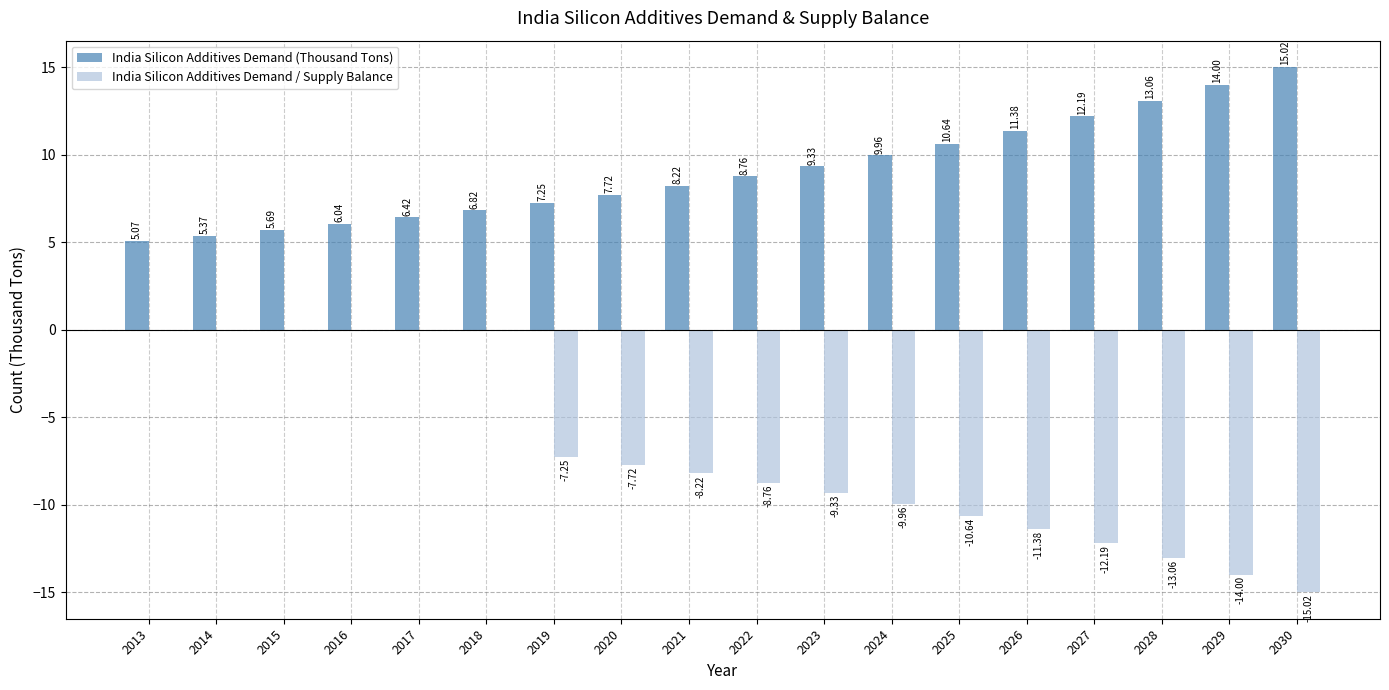

What is the sum of the India Silicon Additives Demand / Supply Balance values at 2019 and 2021?

-15.5